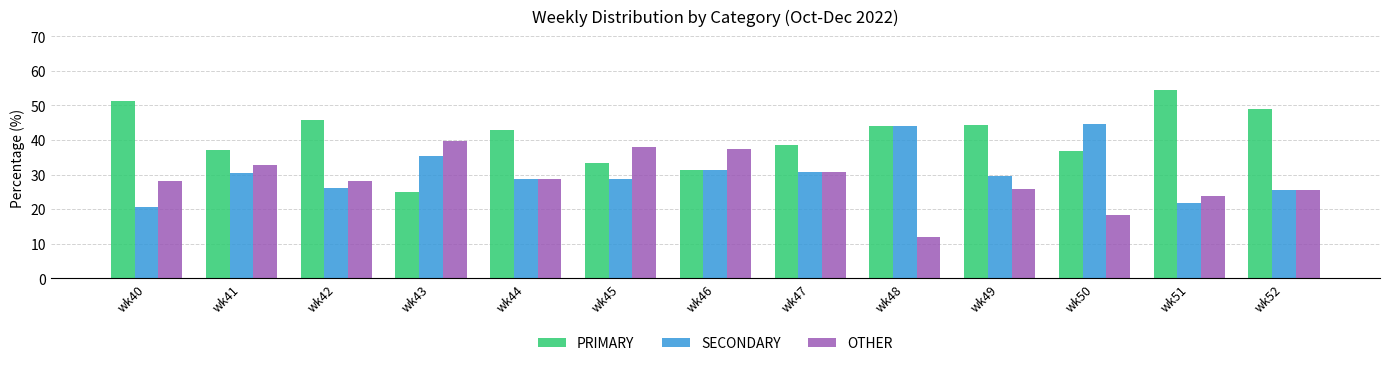

What is the total value across all series at wk45?

100.0